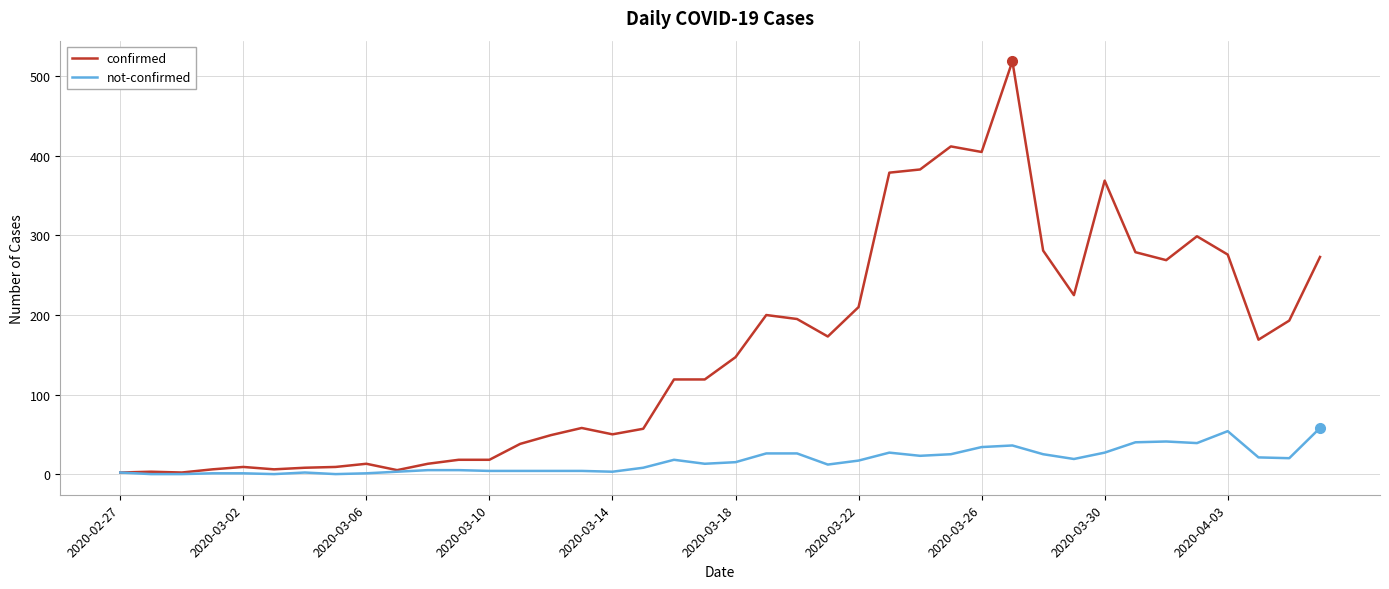

What is the highest value of the confirmed series?

519